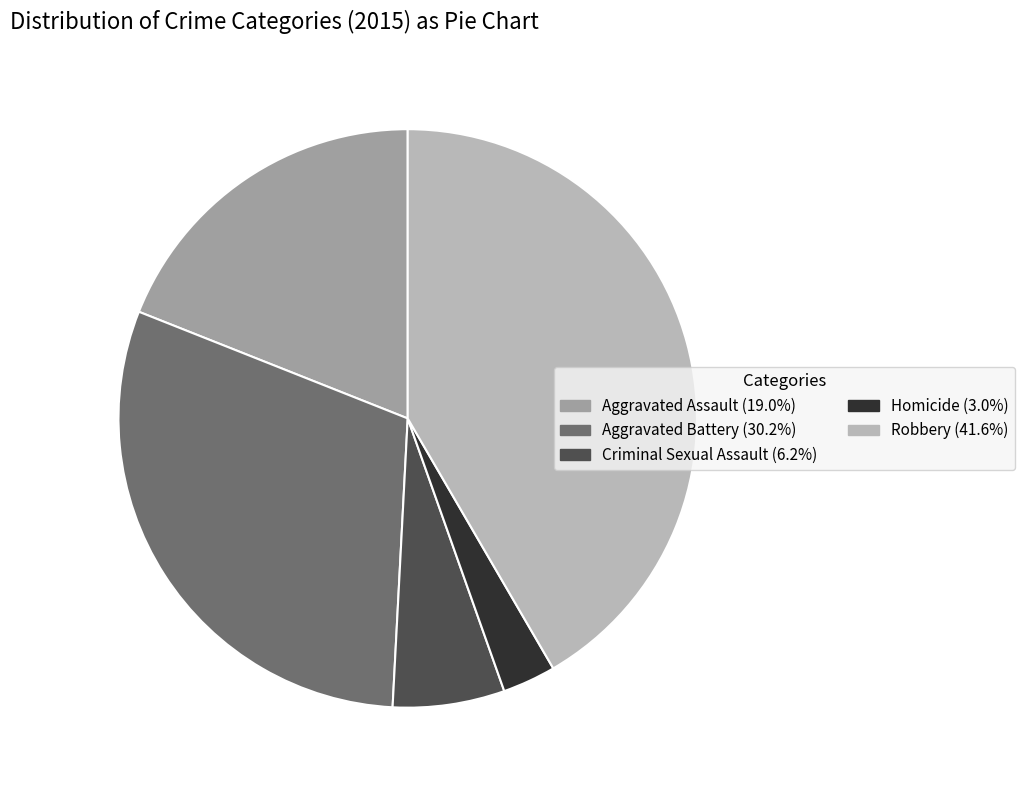

The Robbery slice represents 27% of the pie. True or false?

False